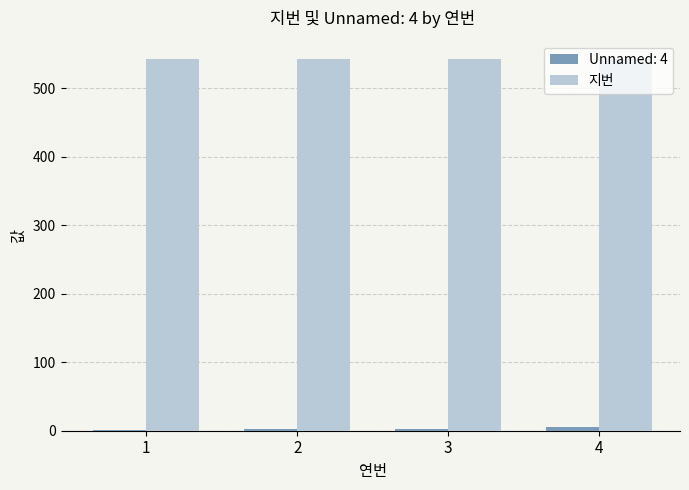

How many categories are shown in the chart?

4